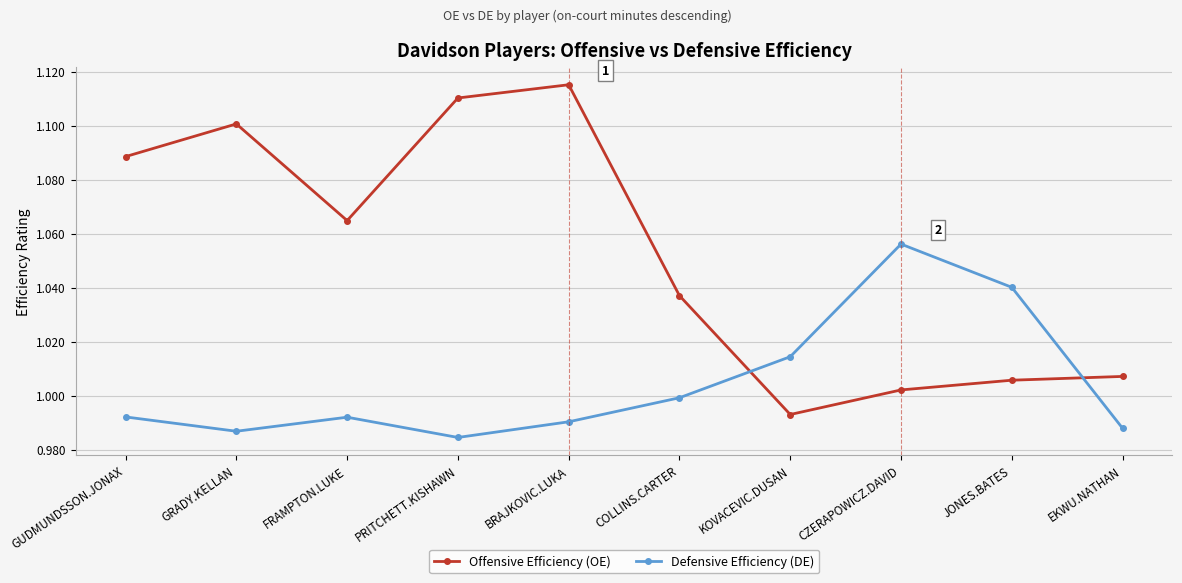

Is the value of Defensive Efficiency (DE) at PRITCHETT.KISHAWN greater than the value of Offensive Efficiency (OE) at GRADY.KELLAN?

No